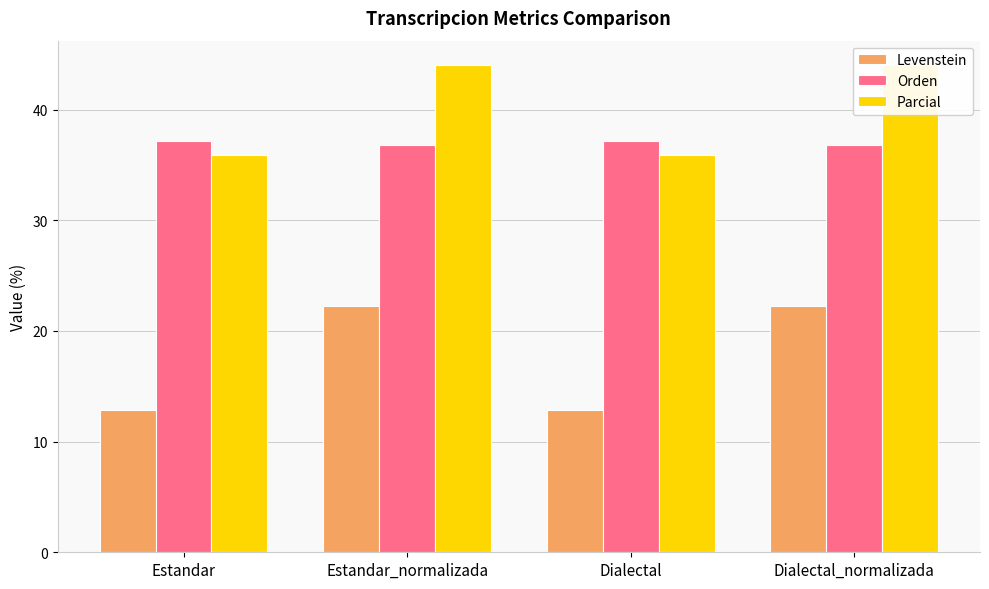

What is the maximum value shown in the chart?

44.0